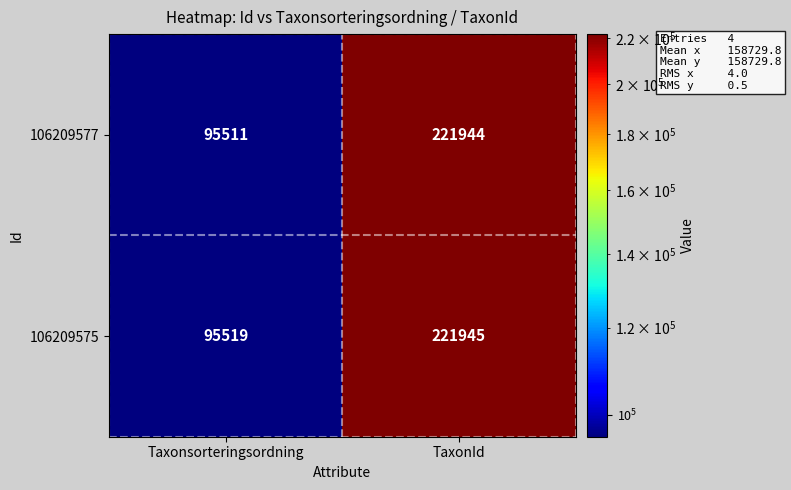

Rank the series by their average value, from highest to lowest.

106209575, 106209577